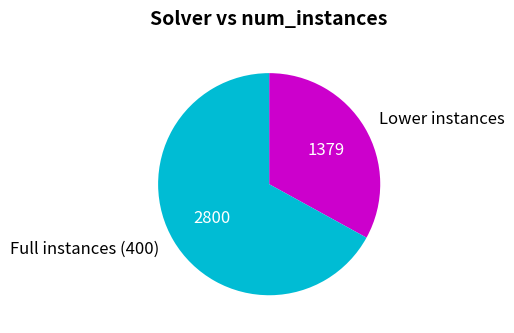

Which slice represents more than half of the pie?

Full instances (400)